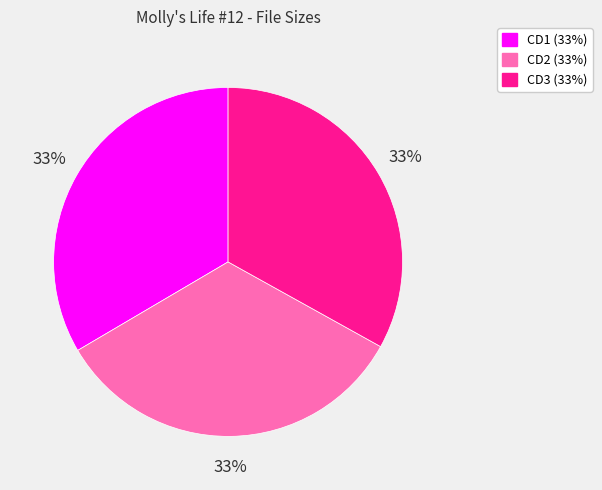

To the nearest percent, what is the average slice percentage?

33%